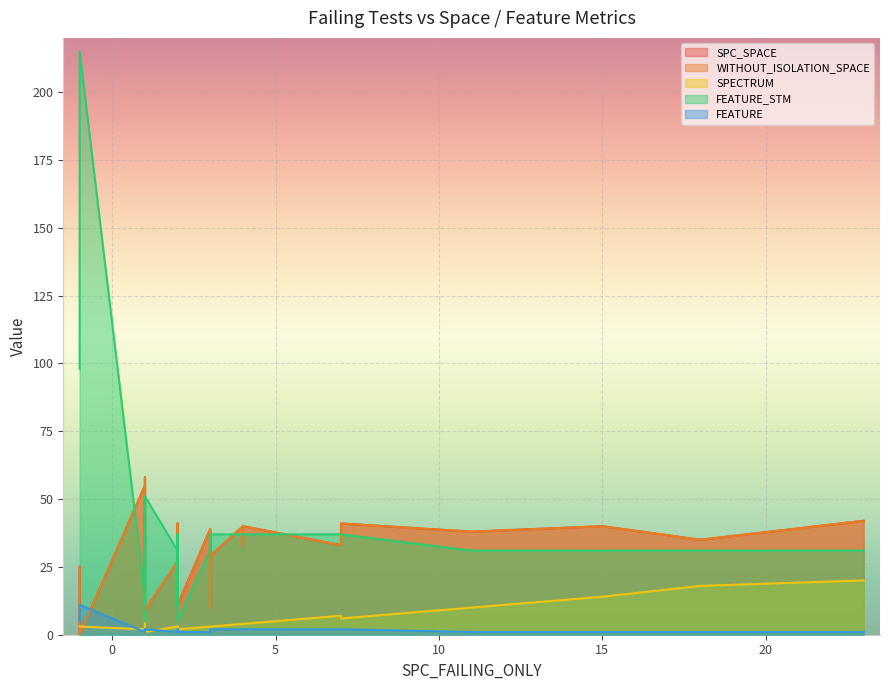

How many interior local peaks does the FEATURE series have?

4